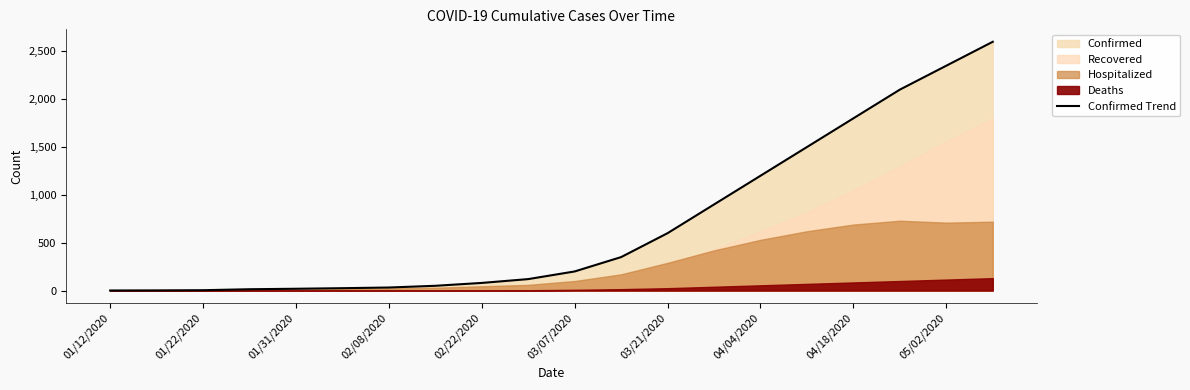

The Confirmed Trend series shows 3769 at 05/02/2020. True or false?

False